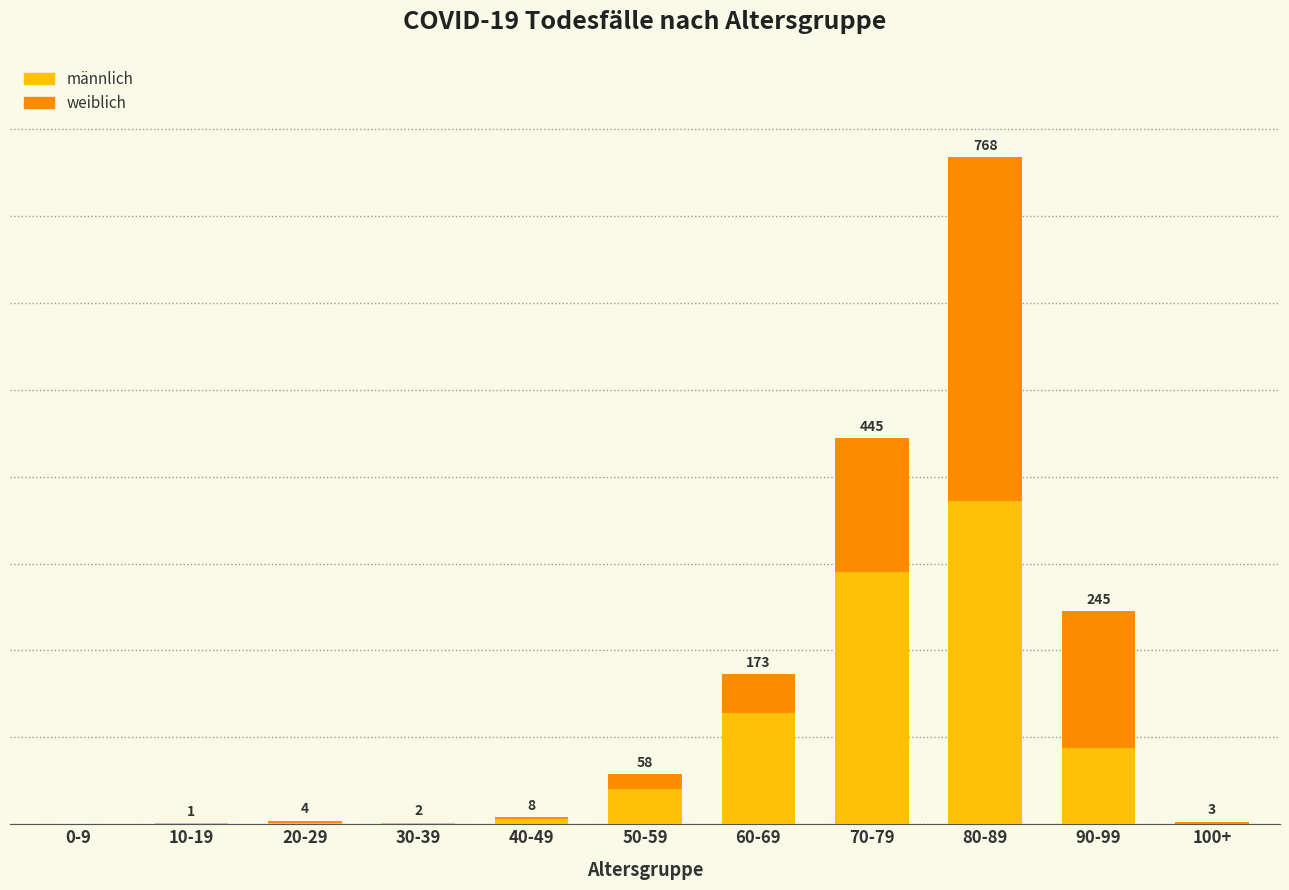

What are all the series names shown in the legend?

männlich, weiblich